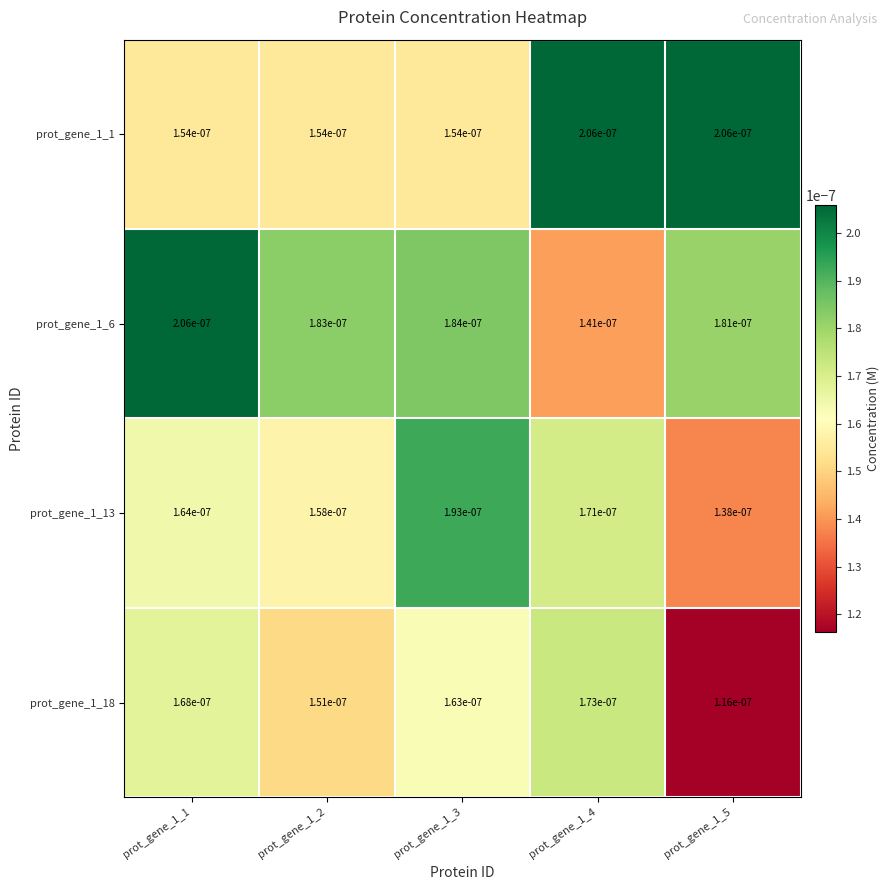

At prot_gene_1_3, list the series in order from largest to smallest.

prot_gene_1_13, prot_gene_1_6, prot_gene_1_18, prot_gene_1_1